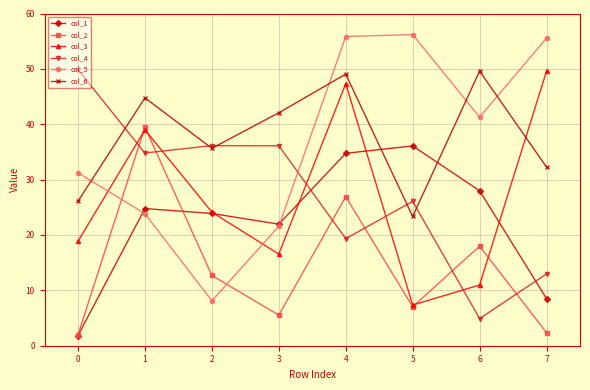

True or false: col_6 and col_2 cross at least once.

False